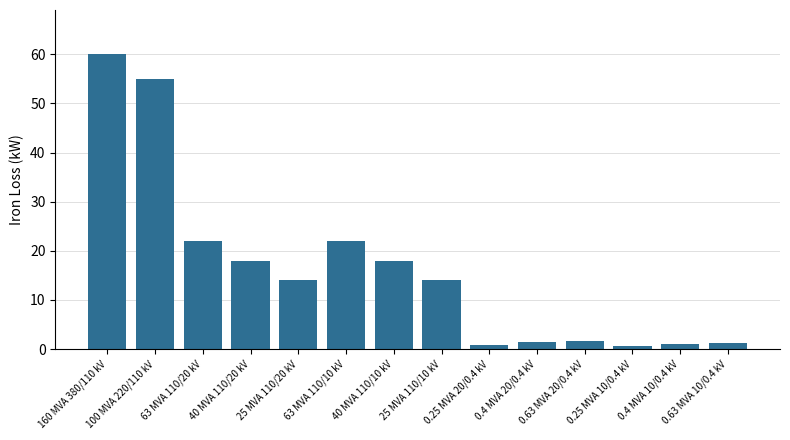

What is the maximum value shown in the chart?

60.0